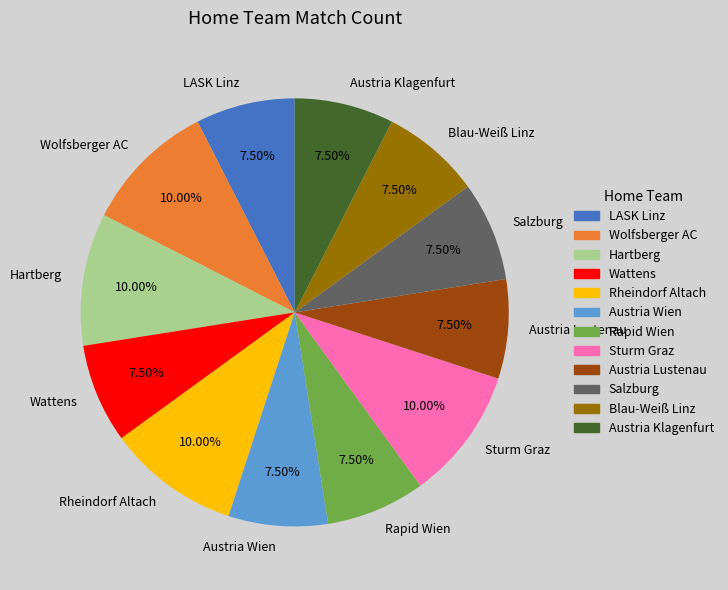

What is the ratio of the value at Austria Lustenau to the value at Sturm Graz?

0.8